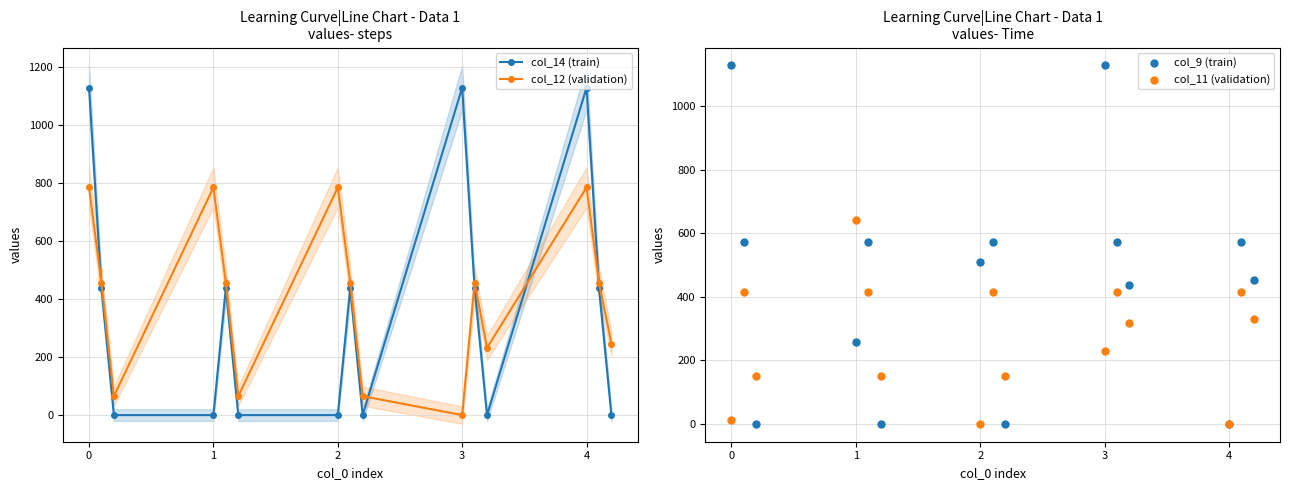

True or false: col_12 (validation) has more than 1 interior local peaks.

True